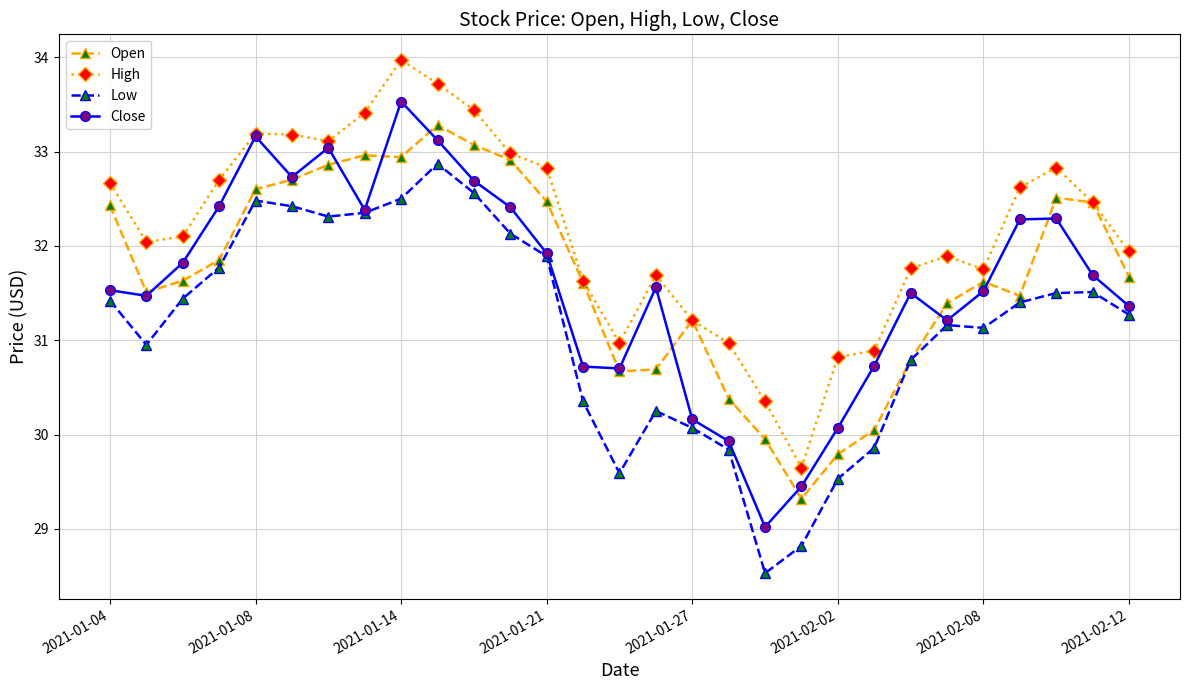

Rank the series by their maximum value, from highest to lowest.

High, Close, Open, Low